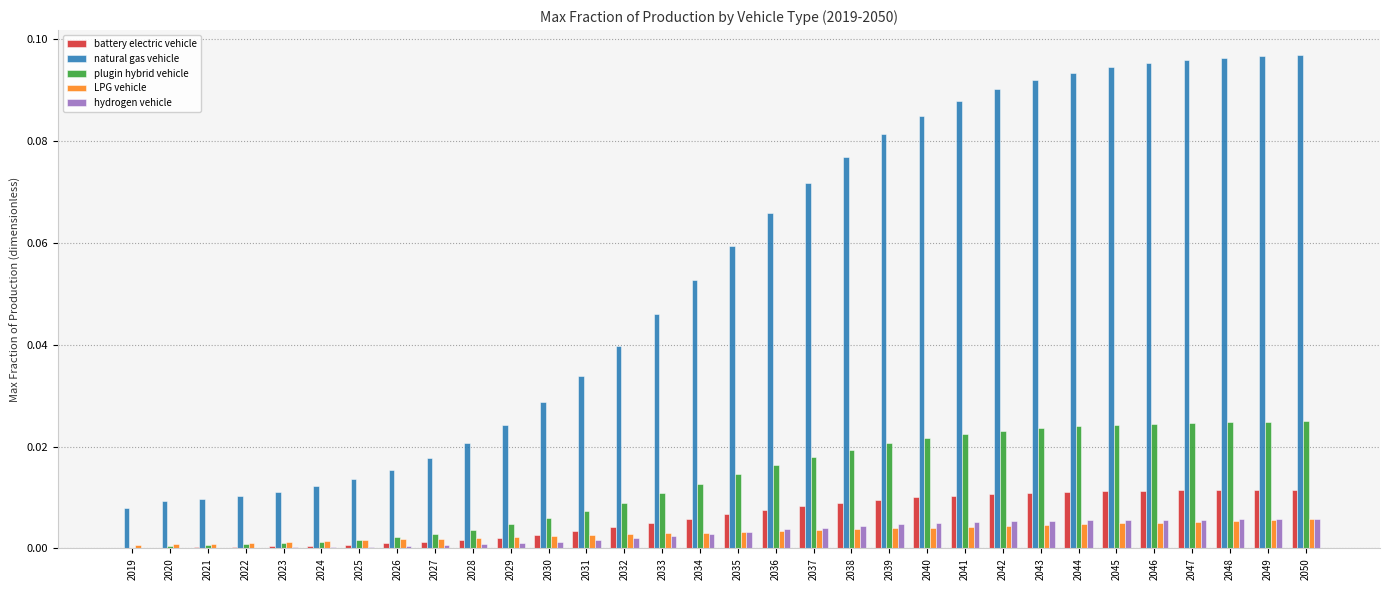

What is the sum of all plugin hybrid vehicle values?

0.4